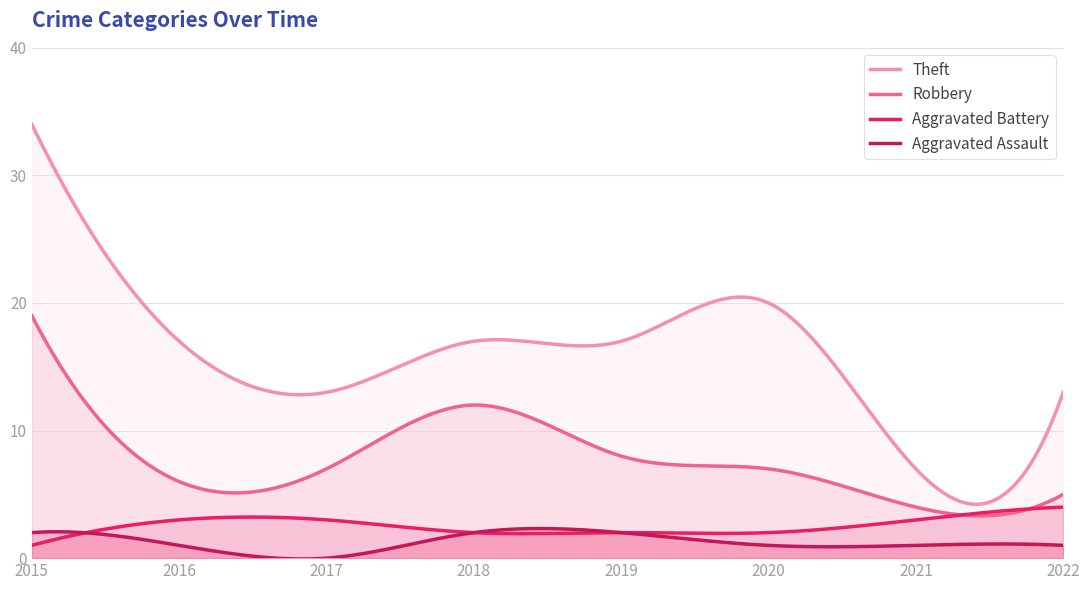

List the labels in order of Robbery value, smallest first.

2021, 2022, 2016, 2017, 2020, 2019, 2018, 2015